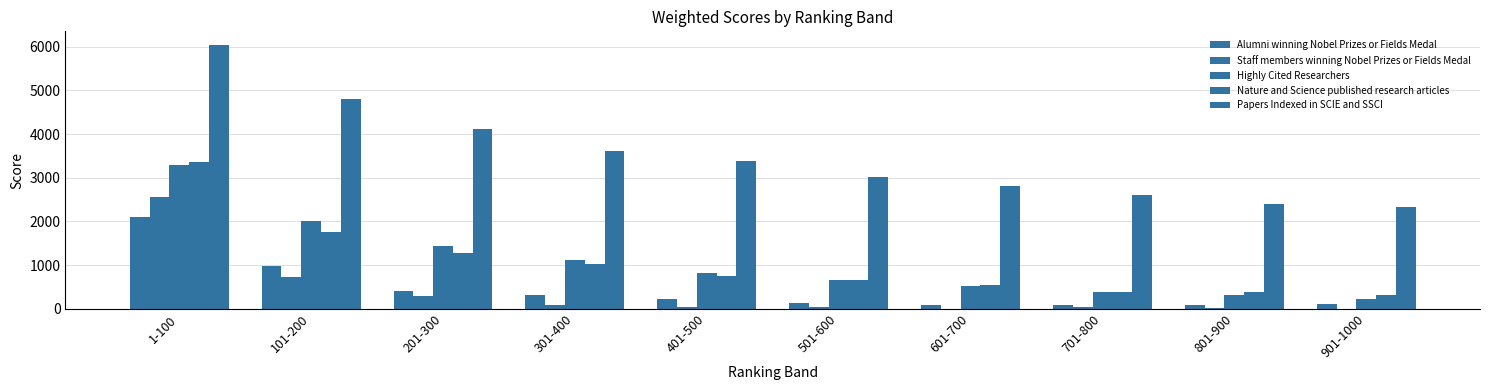

Rank the series at 401-500 from highest to lowest value.

Papers Indexed in SCIE and SSCI, Highly Cited Researchers, Nature and Science published research articles, Alumni winning Nobel Prizes or Fields Medal, Staff members winning Nobel Prizes or Fields Medal